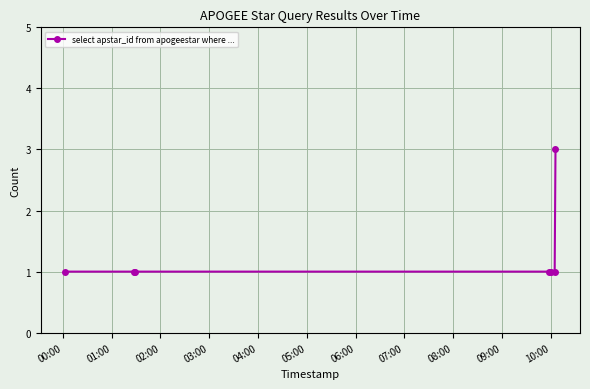

What is the sum of all values?

9